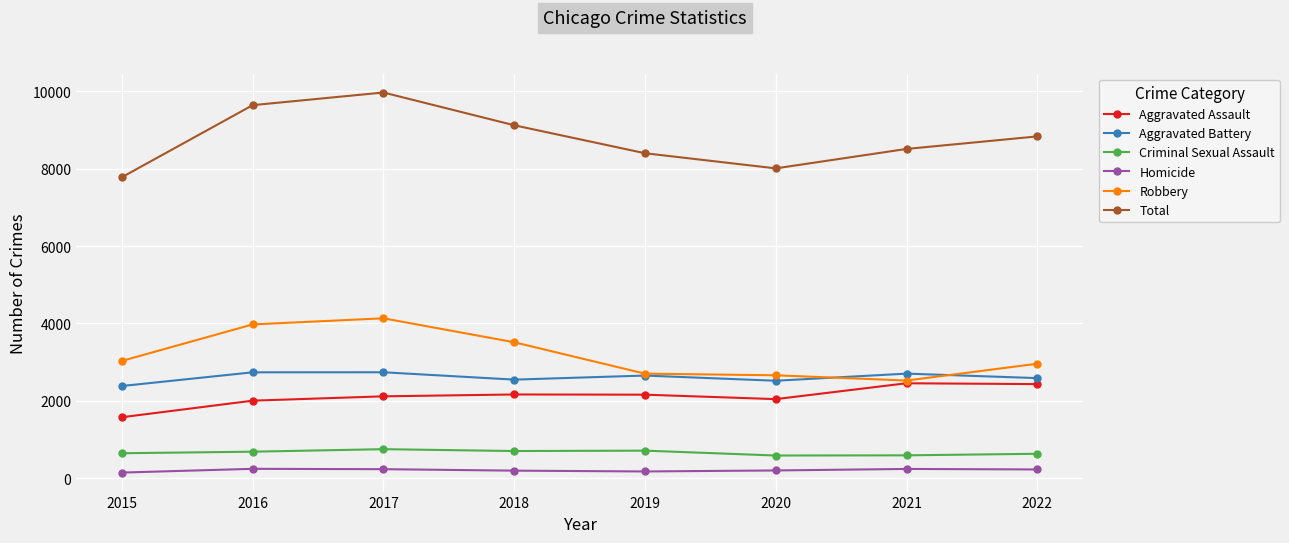

Is the value of Robbery at 2022 greater than the value of Criminal Sexual Assault at 2016?

Yes